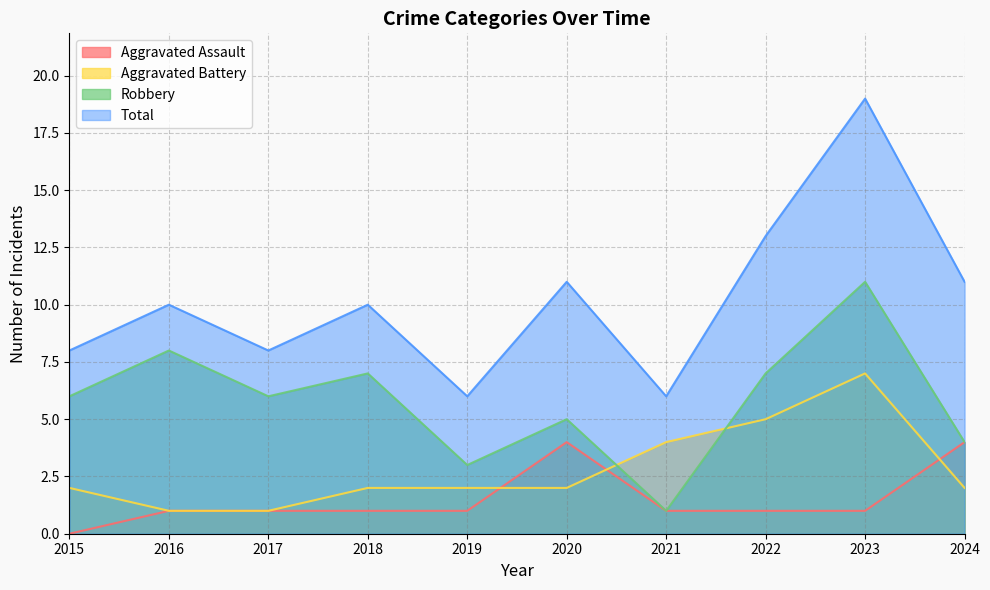

The Robbery series shows 3 at 2015. True or false?

False